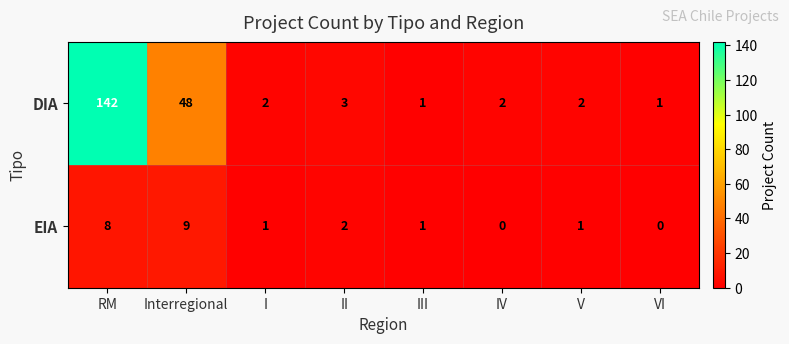

How many series are shown in this chart?

2